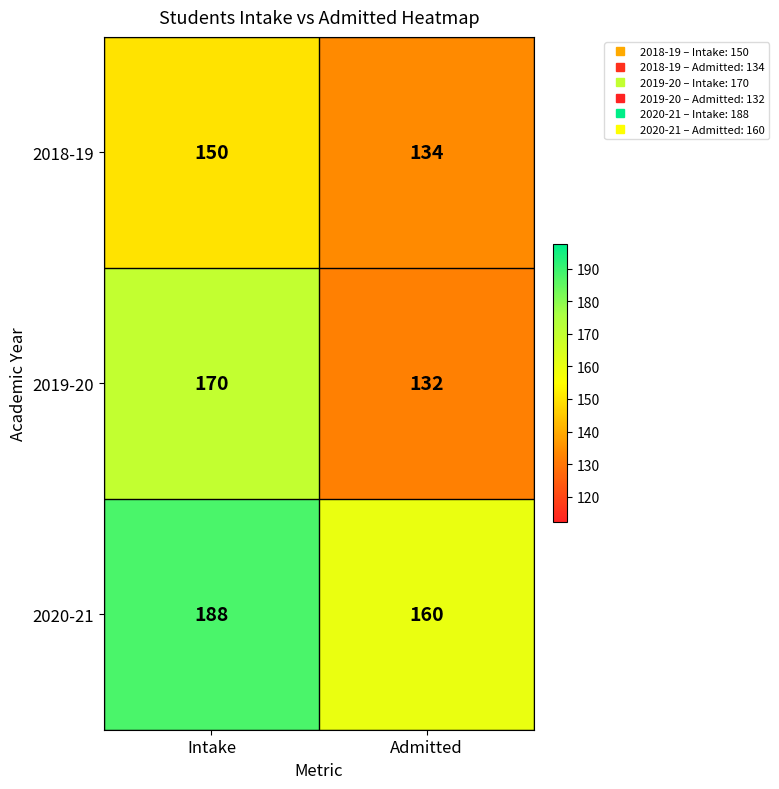

At which category is the sum across all series the highest?

Intake